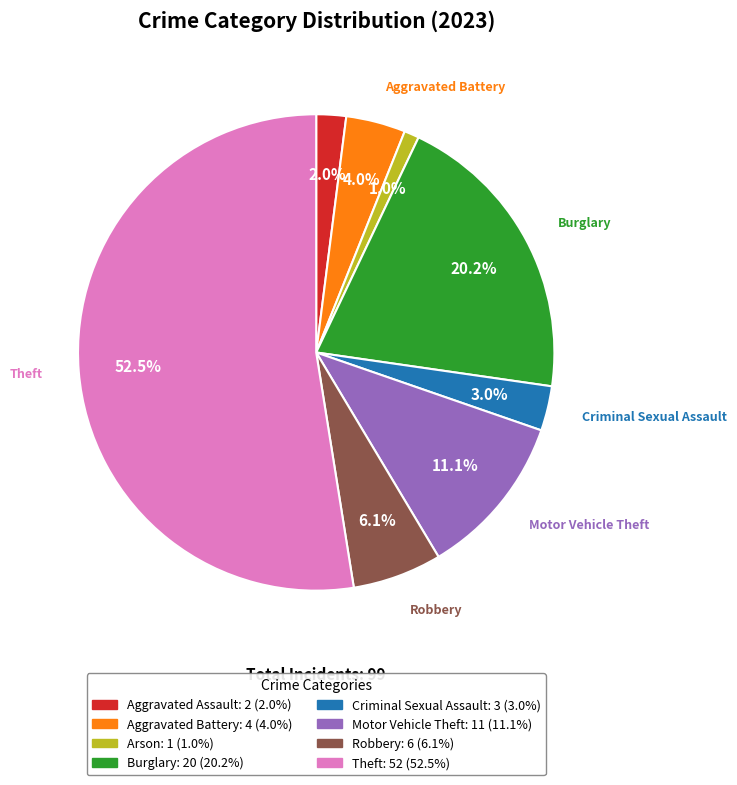

How many slices are in this pie chart?

8